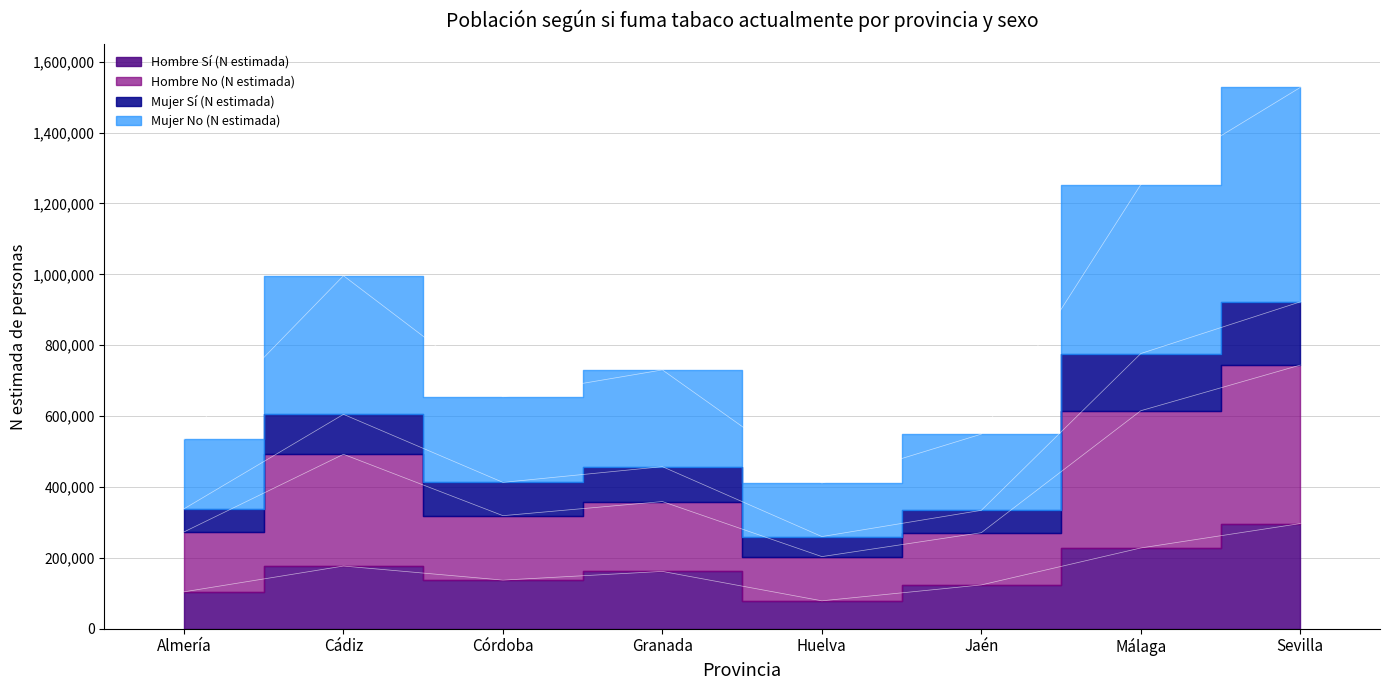

Between Sevilla and Córdoba, which is larger?

Sevilla